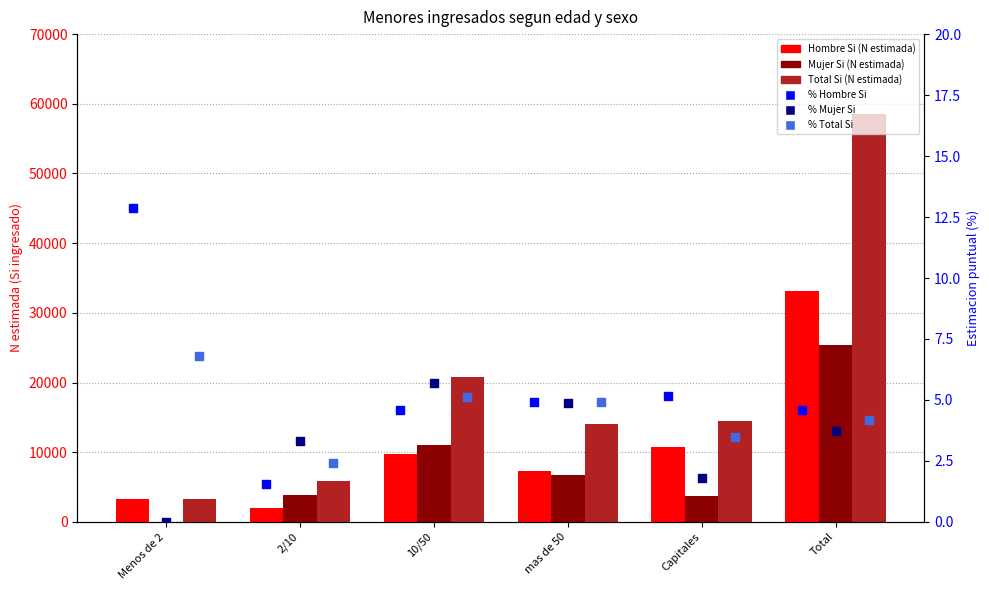

What are all the series names shown in the legend?

Hombre Si (N estimada), Mujer Si (N estimada), Total Si (N estimada), % Hombre Si, % Mujer Si, % Total Si